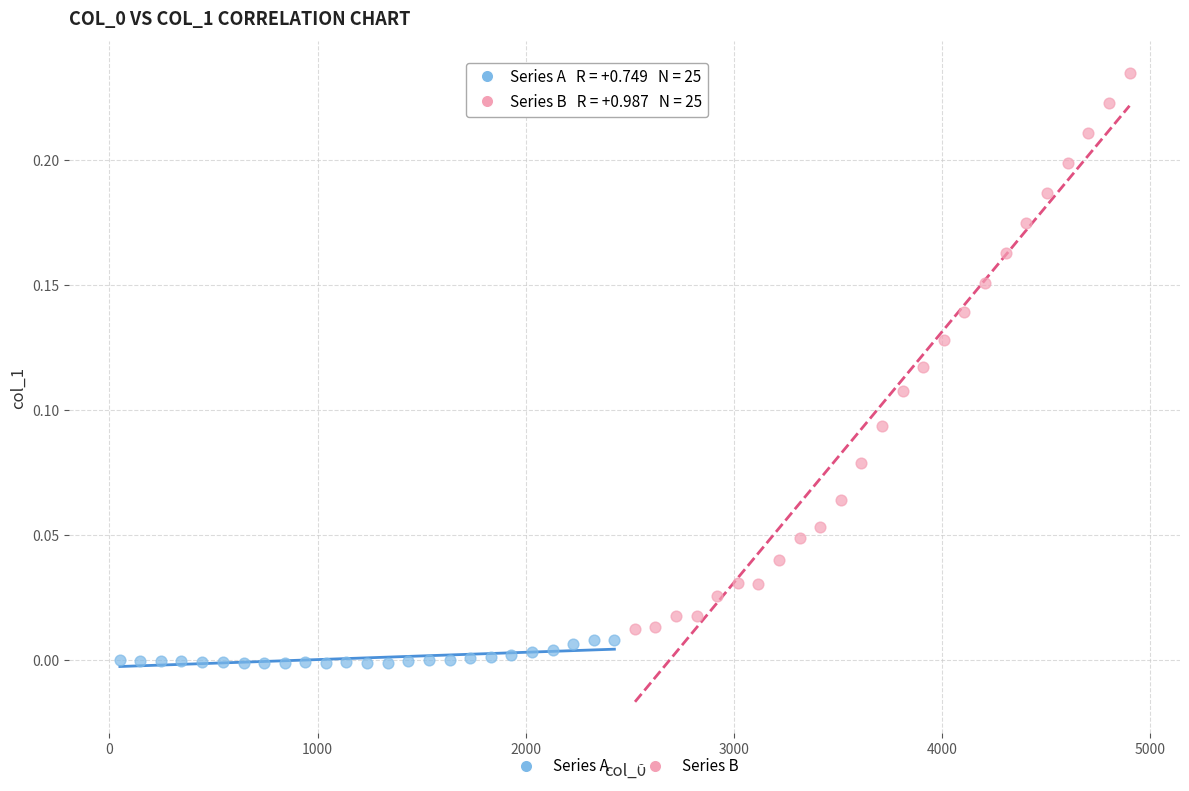

Which series reaches the minimum Y coordinate?

Series A